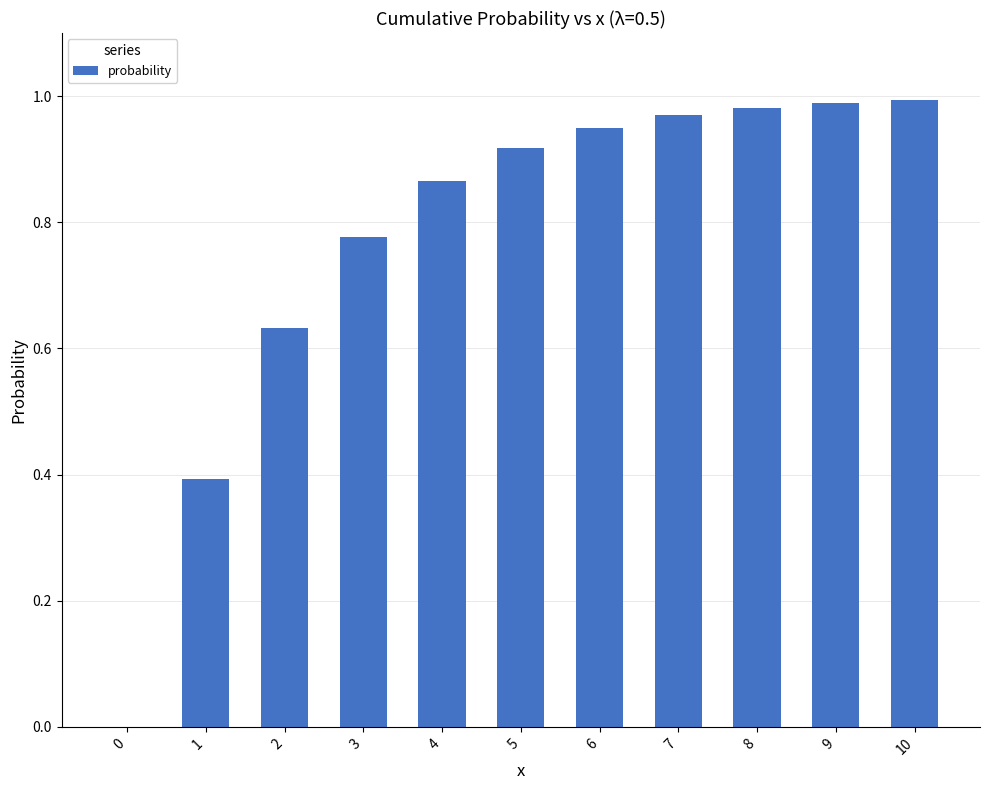

Is it true that the value at 3 is 0.3?

False